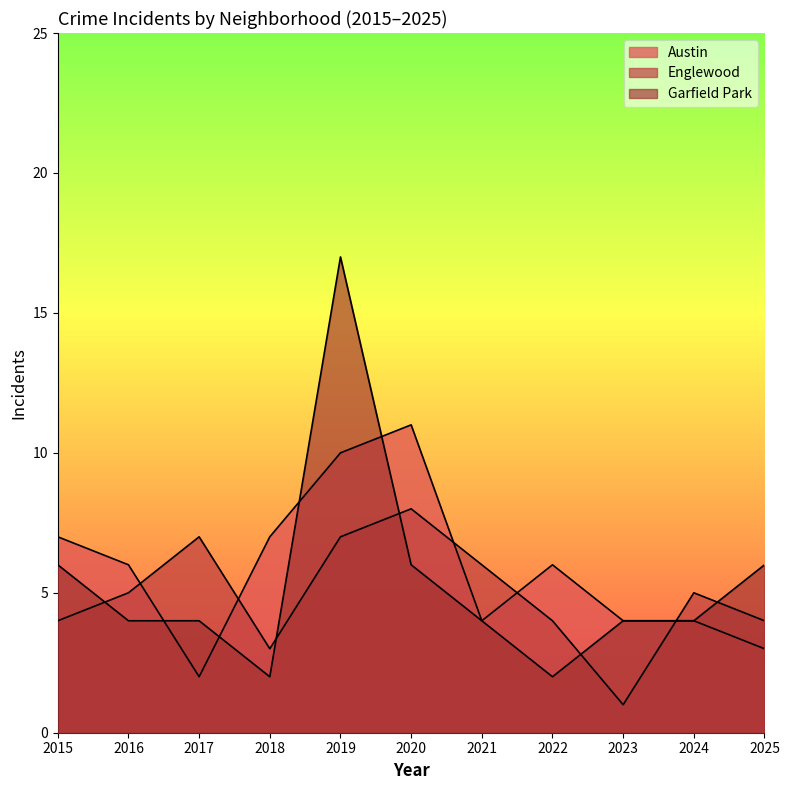

Which category has the highest value in the Englewood series?

2020